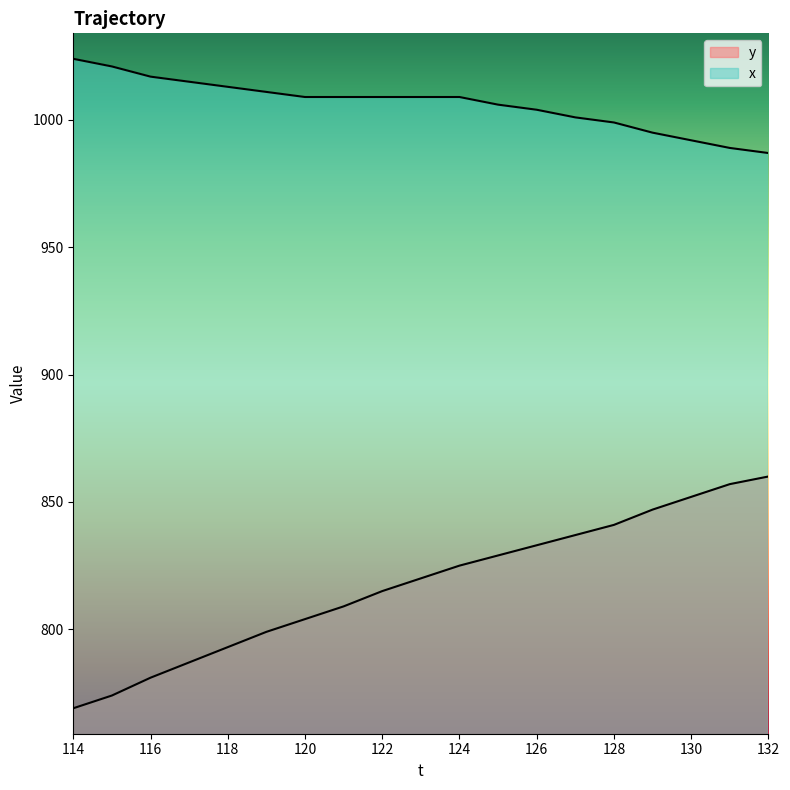

Reading left to right, transcribe all the data shown in this chart.

y: 114=769	115=774	116=781	117=787	118=793	119=799	120=804	121=809	122=815	123=820	124=825	125=829	126=833	127=837	128=841	129=847	130=852	131=857	132=860
x: 114=1024	115=1021	116=1017	117=1015	118=1013	119=1011	120=1009	121=1009	122=1009	123=1009	124=1009	125=1006	126=1004	127=1001	128=999	129=995	130=992	131=989	132=987